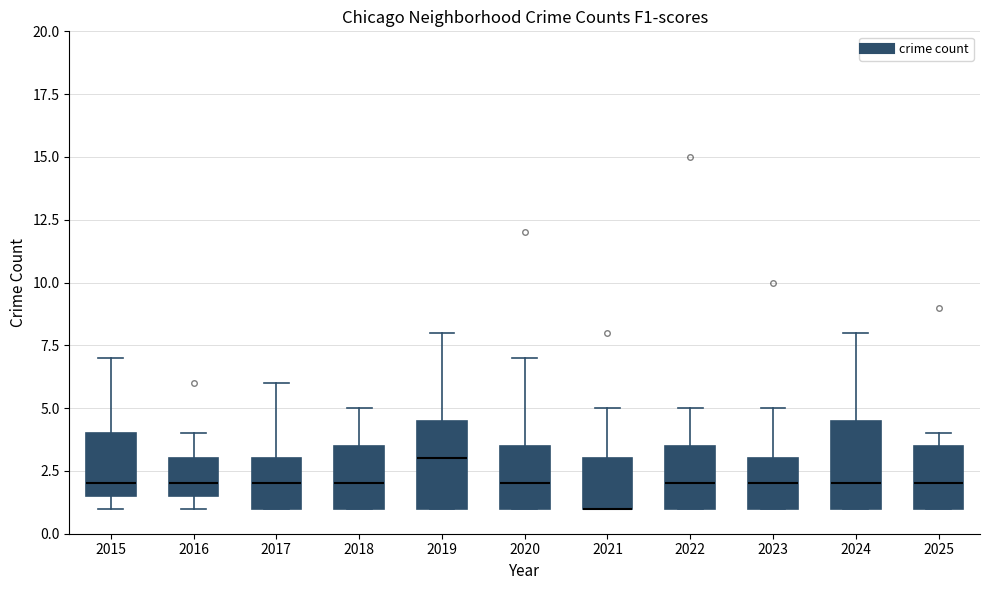

Reading left to right, transcribe this box plot: for each box, give where its median line is, the range the box spans, and where its two whiskers end, as read against the y-axis. The values are not printed on the chart, so give them approximately, as read against the axis.

2015: median 2.0, box 1.5 to 4.0, whiskers 1.0 to 7.0
2016: median 2.0, box 1.5 to 3.0, whiskers 1.0 to 4.0
2017: median 2.0, box 1.0 to 3.0, whiskers 1.0 to 6.0
2018: median 2.0, box 1.0 to 3.5, whiskers 1.0 to 5.0
2019: median 3.0, box 1.0 to 4.5, whiskers 1.0 to 8.0
2020: median 2.0, box 1.0 to 3.5, whiskers 1.0 to 7.0
2021: median 1.0 (drawn on the box's lower edge), box 1.0 to 3.0, whiskers 1.0 to 5.0
2022: median 2.0, box 1.0 to 3.5, whiskers 1.0 to 5.0
2023: median 2.0, box 1.0 to 3.0, whiskers 1.0 to 5.0
2024: median 2.0, box 1.0 to 4.5, whiskers 1.0 to 8.0
2025: median 2.0, box 1.0 to 3.5, whiskers 1.0 to 4.0